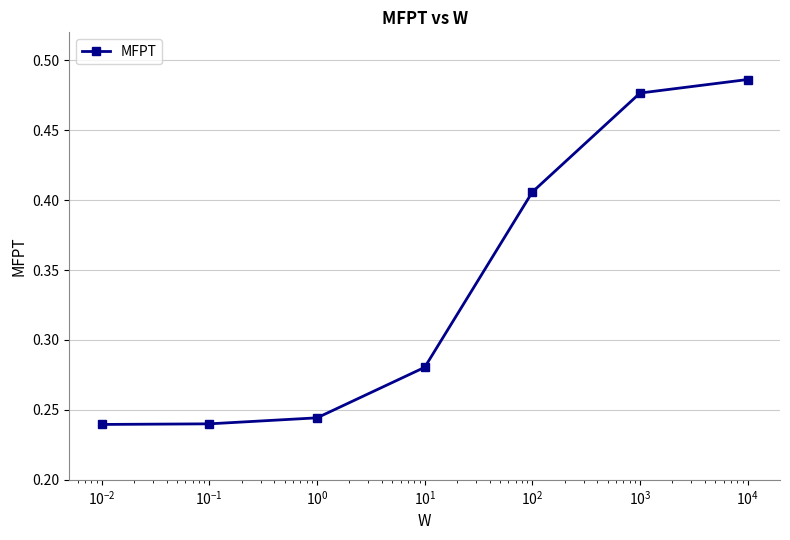

How many data points does each series have?

7